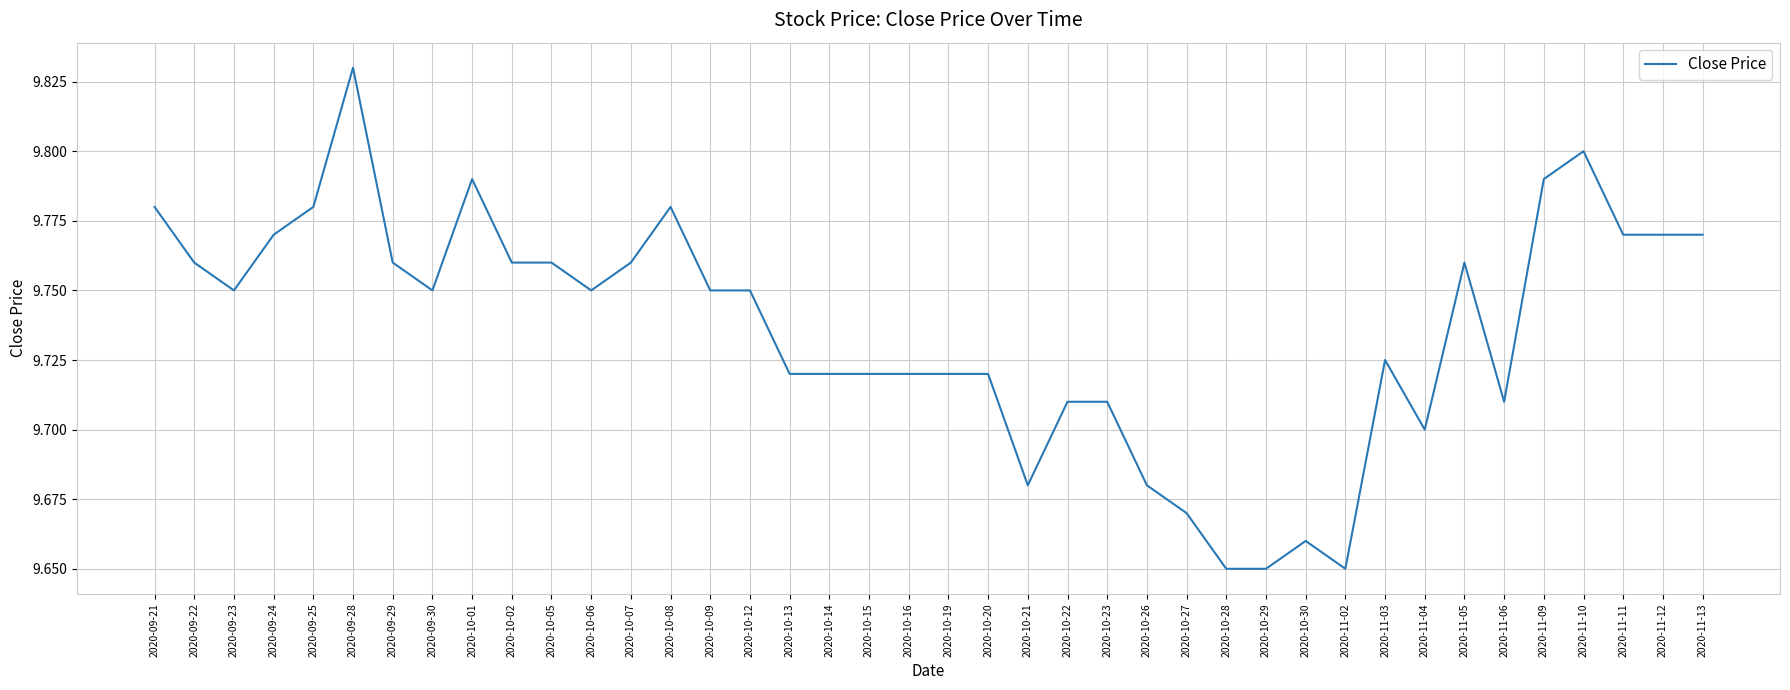

The chart shows a value of 13.1 at 2020-10-07. True or false?

False